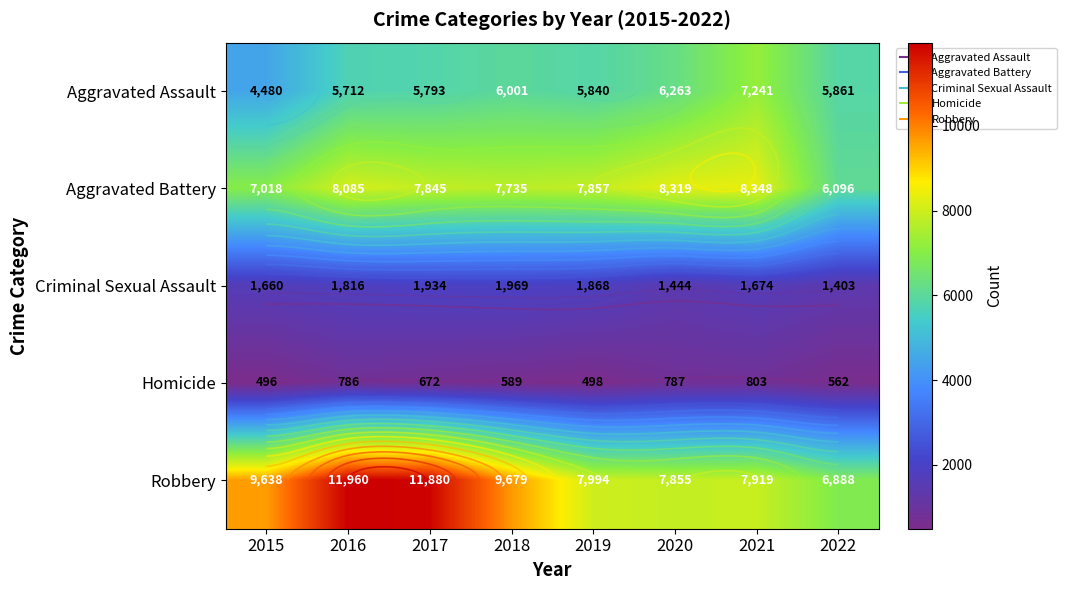

Is the value of Aggravated Battery at 2020 greater than the value of Robbery at 2015?

No